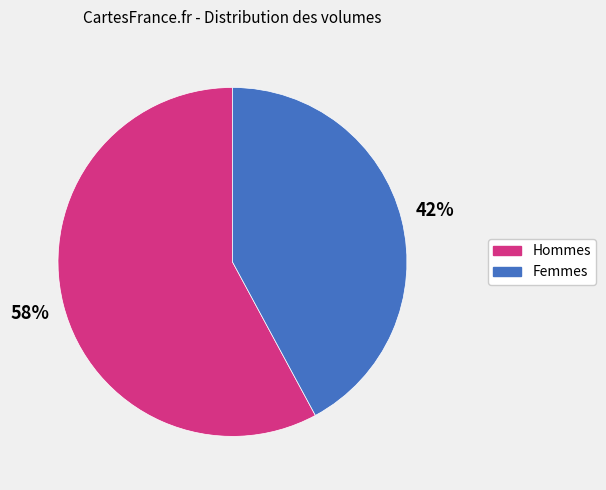

Rank the categories by value from highest to lowest.

Hommes, Femmes